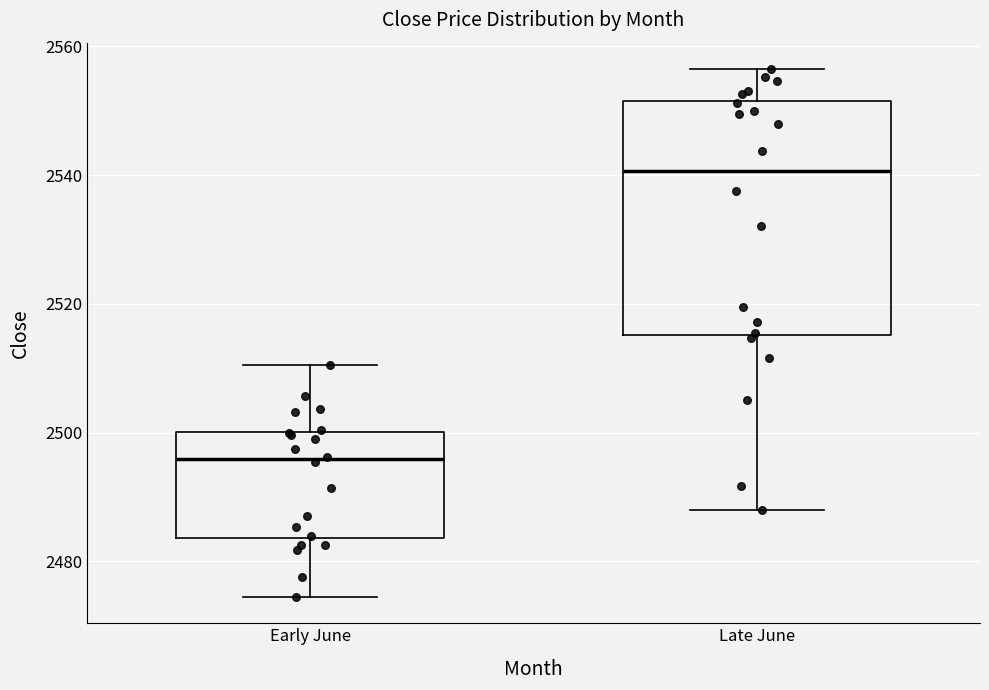

Which box's median line is the highest?

Late June